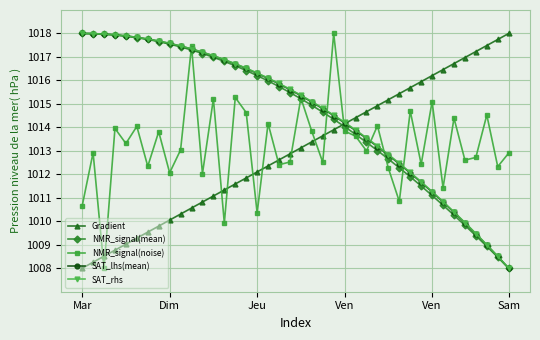

What is the minimum value shown in the chart?

1008.0